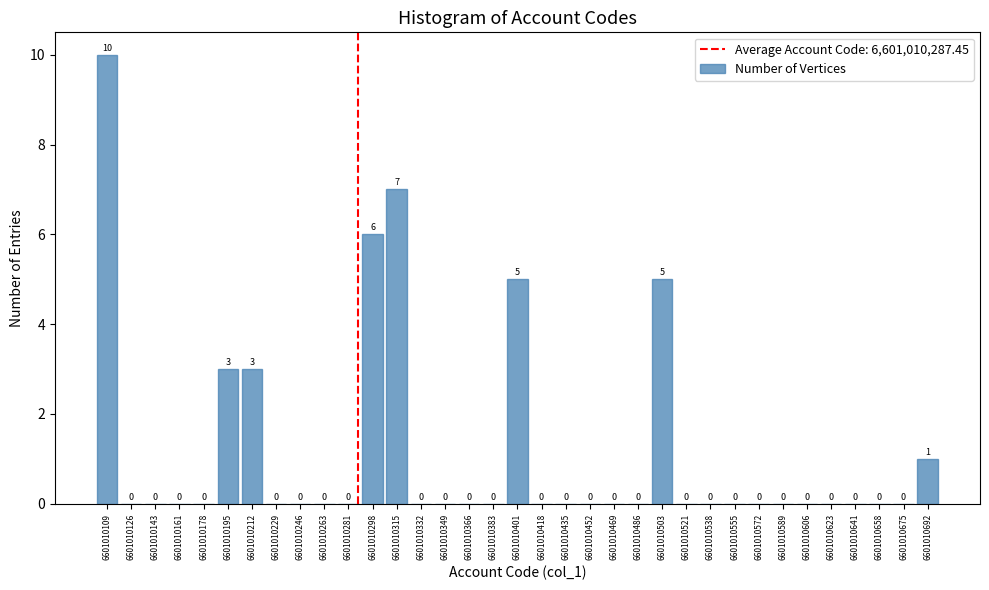

Reading left to right, transcribe this chart: for each bar, give the range it covers on the x-axis and its height. The bar edges are not printed on the chart, so give them approximately, as read against the axis.

6601010102 to 6601010118: 10
6601010118 to 6601010136: 0
6601010136 to 6601010152: 0
6601010152 to 6601010170: 0
6601010170 to 6601010186: 0
6601010186 to 6601010204: 3
6601010204 to 6601010222: 3
6601010222 to 6601010238: 0
6601010238 to 6601010256: 0
6601010256 to 6601010272: 0
6601010272 to 6601010290: 0
6601010290 to 6601010306: 6
6601010306 to 6601010324: 7
6601010324 to 6601010342: 0
6601010342 to 6601010358: 0
6601010358 to 6601010376: 0
6601010376 to 6601010392: 0
6601010392 to 6601010410: 5
6601010410 to 6601010426: 0
6601010426 to 6601010444: 0
6601010444 to 6601010462: 0
6601010462 to 6601010478: 0
6601010478 to 6601010496: 0
6601010496 to 6601010512: 5
6601010512 to 6601010530: 0
6601010530 to 6601010546: 0
6601010546 to 6601010564: 0
6601010564 to 6601010582: 0
6601010582 to 6601010598: 0
6601010598 to 6601010616: 0
6601010616 to 6601010632: 0
6601010632 to 6601010650: 0
6601010650 to 6601010666: 0
6601010666 to 6601010684: 0
6601010684 to 6601010702: 1